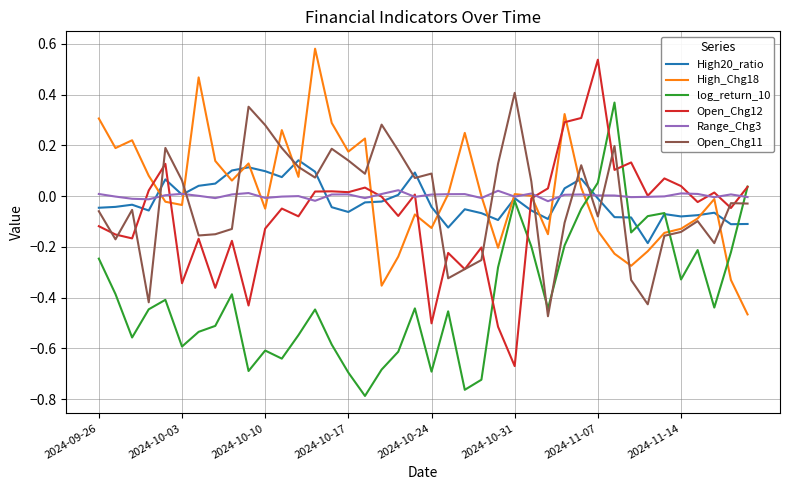

True or false: log_return_10 and Range_Chg3 intersect in this chart.

True